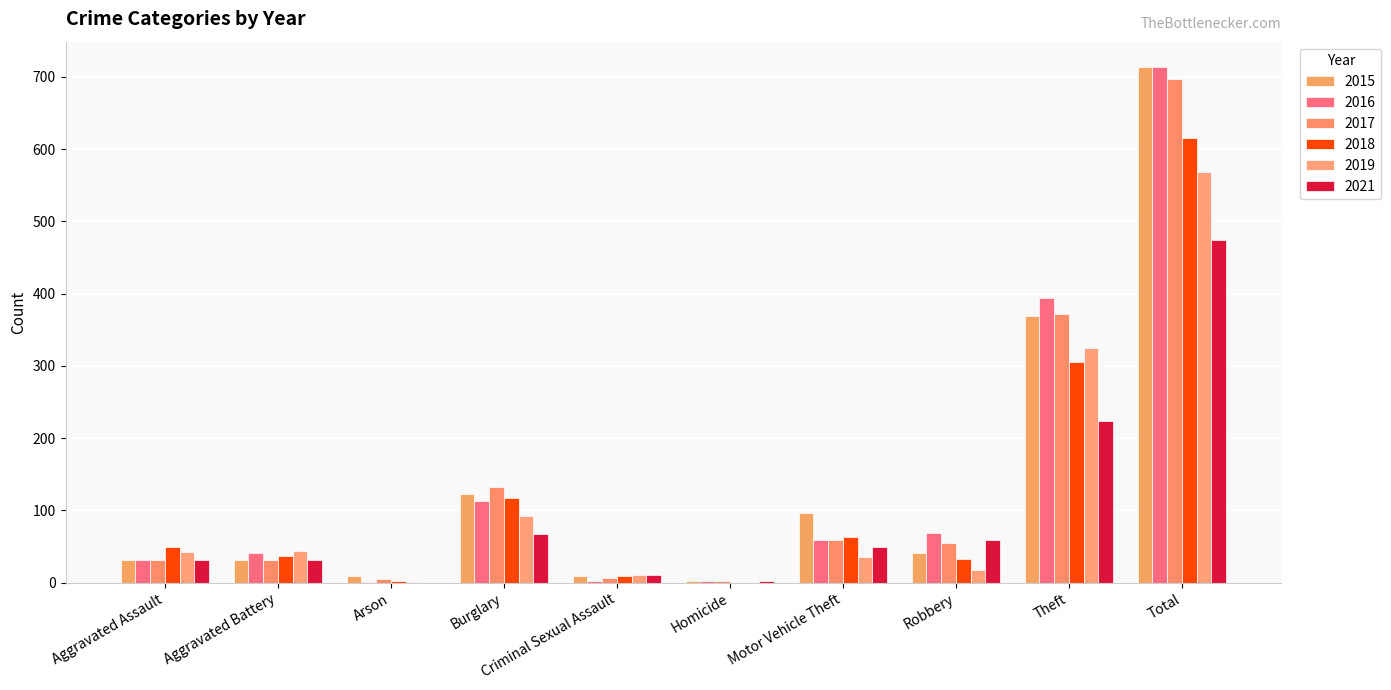

Reading right to left, what are all the values shown in this chart?

2015: Total=713	Theft=369	Robbery=41	Motor Vehicle Theft=96	Homicide=3	Criminal Sexual Assault=9	Burglary=123	Arson=9	Aggravated Battery=31	Aggravated Assault=32
2016: Total=713	Theft=394	Robbery=69	Motor Vehicle Theft=59	Homicide=2	Criminal Sexual Assault=2	Burglary=113	Arson=1	Aggravated Battery=41	Aggravated Assault=32
2017: Total=697	Theft=372	Robbery=55	Motor Vehicle Theft=59	Homicide=2	Criminal Sexual Assault=7	Burglary=133	Arson=5	Aggravated Battery=32	Aggravated Assault=32
2018: Total=616	Theft=305	Robbery=33	Motor Vehicle Theft=63	Homicide=0	Criminal Sexual Assault=9	Burglary=117	Arson=2	Aggravated Battery=37	Aggravated Assault=50
2019: Total=568	Theft=325	Robbery=17	Motor Vehicle Theft=35	Homicide=0	Criminal Sexual Assault=11	Burglary=92	Arson=1	Aggravated Battery=44	Aggravated Assault=43
2021: Total=474	Theft=224	Robbery=59	Motor Vehicle Theft=49	Homicide=2	Criminal Sexual Assault=10	Burglary=67	Arson=0	Aggravated Battery=31	Aggravated Assault=32